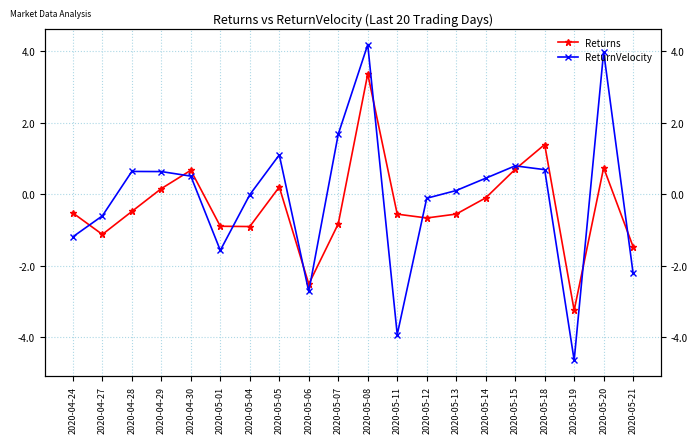

What is the label of the 2nd point from the right?

2020-05-20